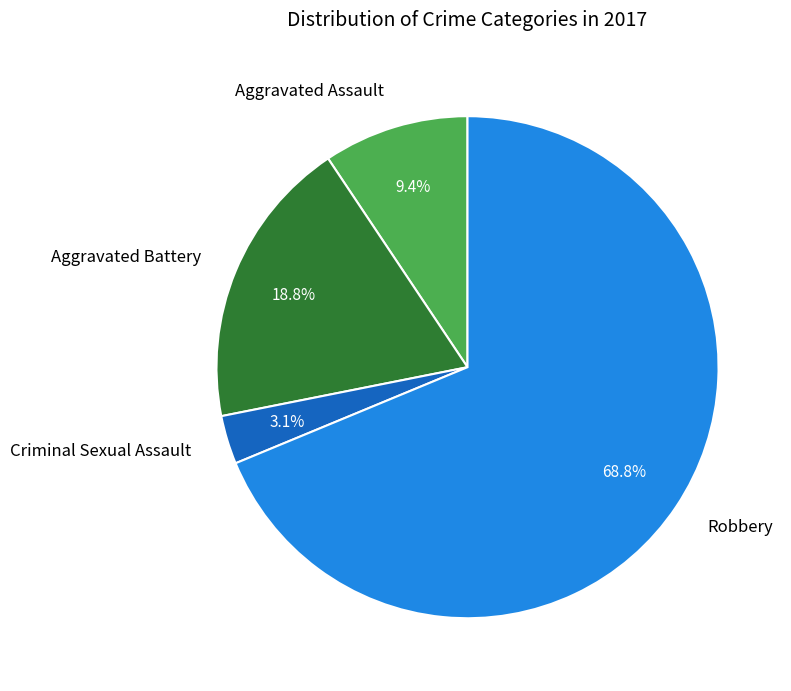

To the nearest percent, what is the difference between the largest and smallest slice percentages?

66%